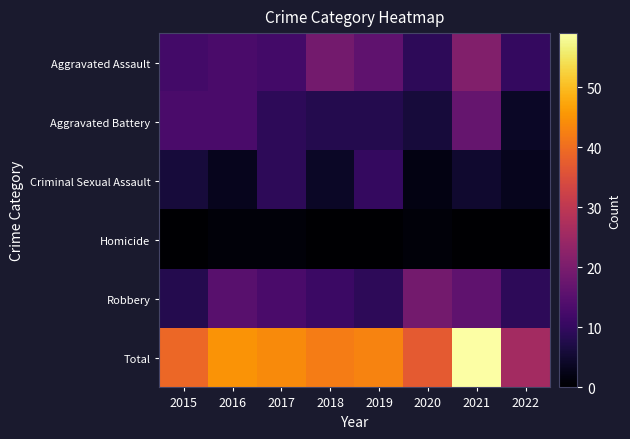

Which series has the largest range (max minus min)?

Total